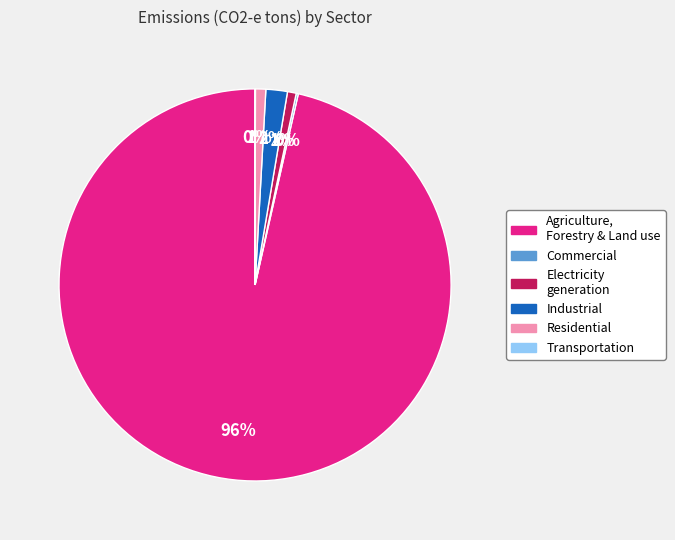

To the nearest percent, what is the difference between the largest and smallest slice percentages?

96%